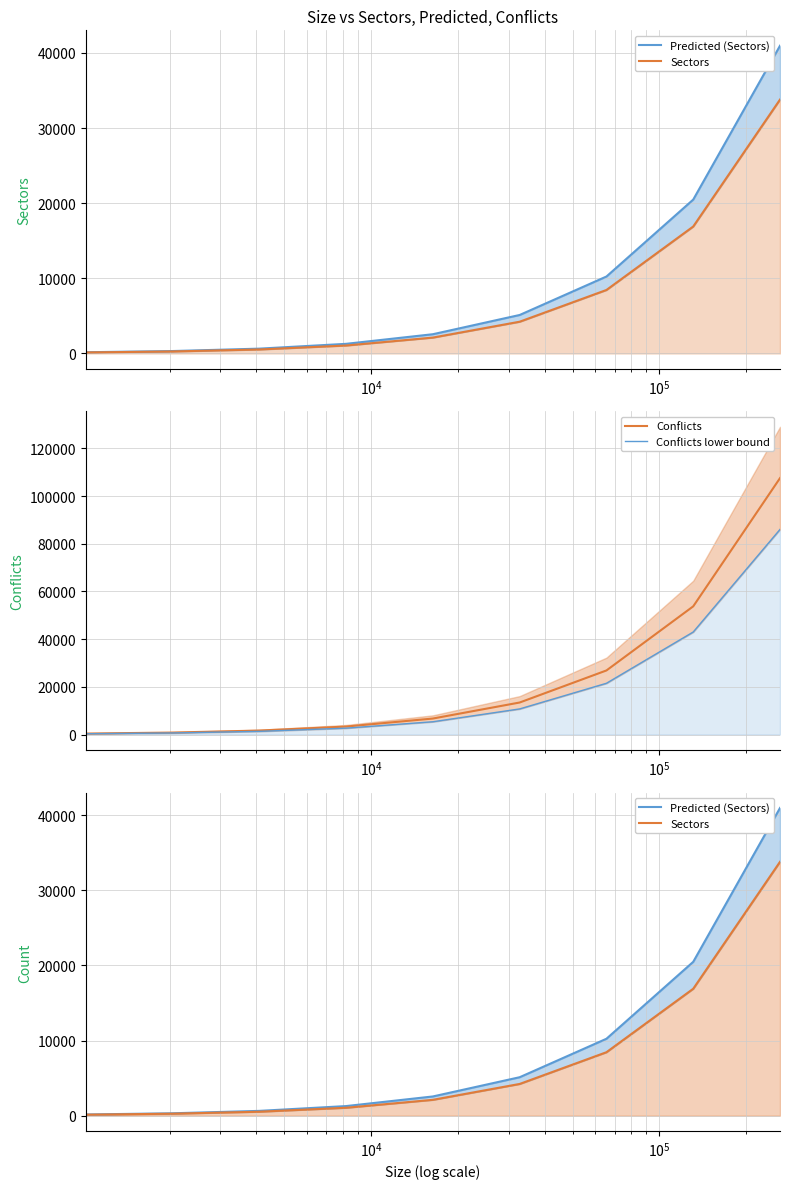

Is the value of Sectors at $\mathdefault{10^{6}}$ greater than the value of Predicted (Sectors) at $\mathdefault{10^{5}}$?

Yes